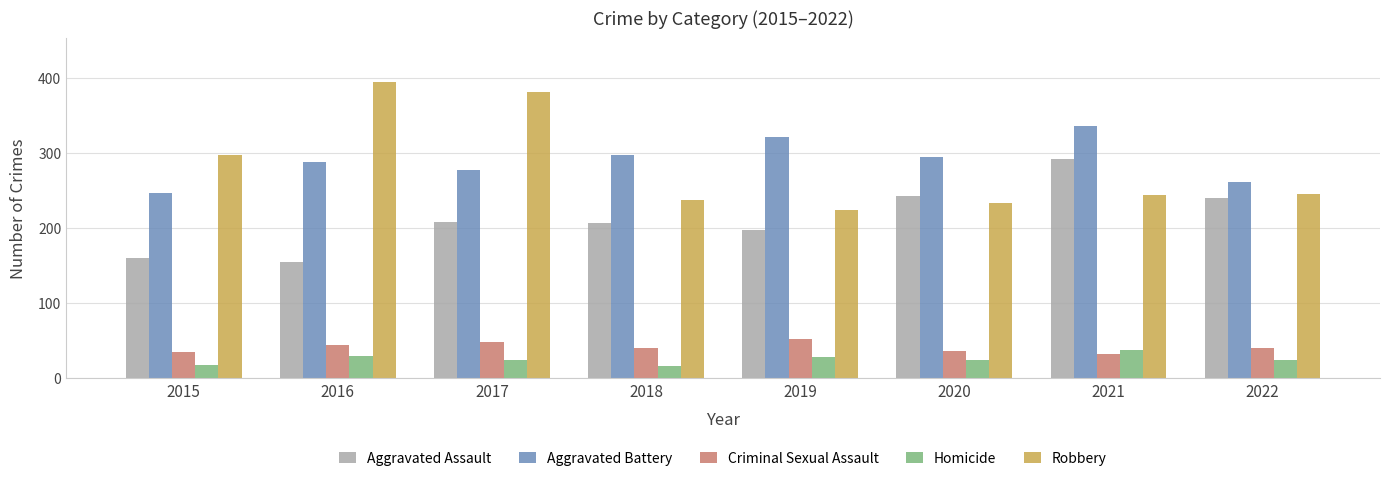

What is the approximate value of Aggravated Battery at 2015?

246